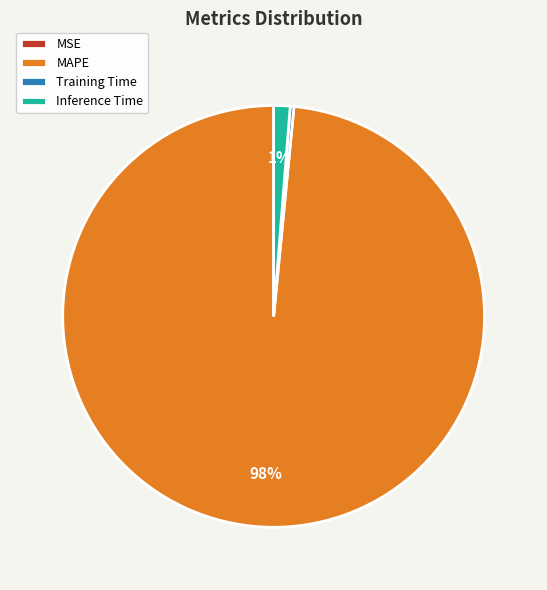

Is it true that MAPE is 98% of the pie?

True